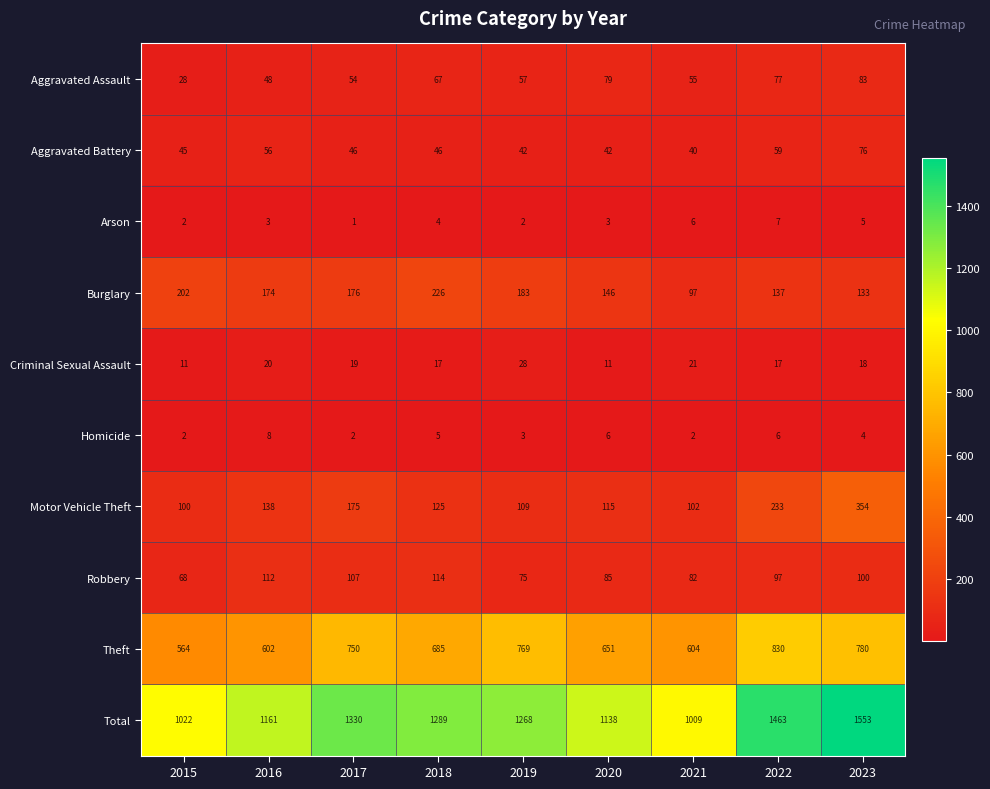

At which category is the sum across all series the highest?

2023